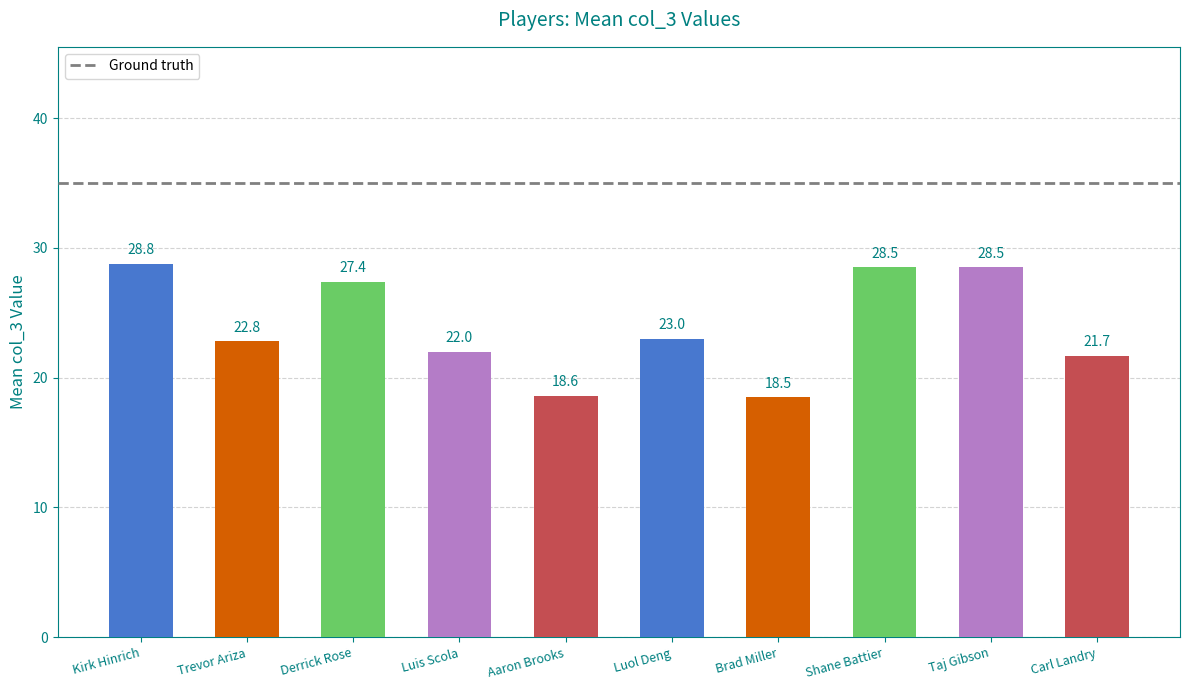

Which has a higher value, Carl Landry or Shane Battier?

Shane Battier